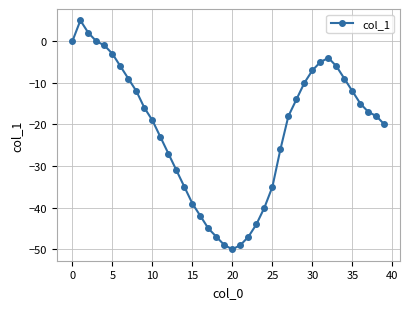

What is the value of the 6th point from the left?

-3